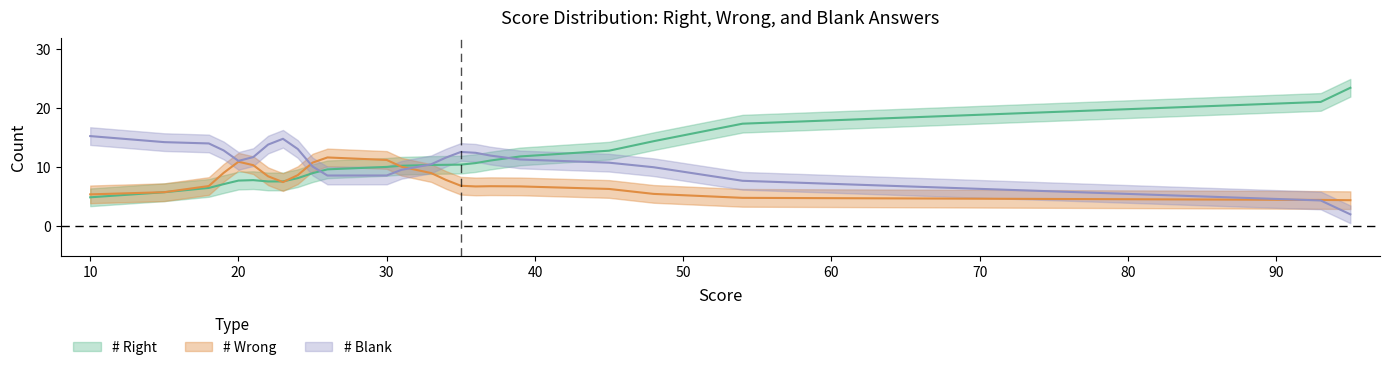

Between 4 and 6, which series saw the biggest shift?

# Blank